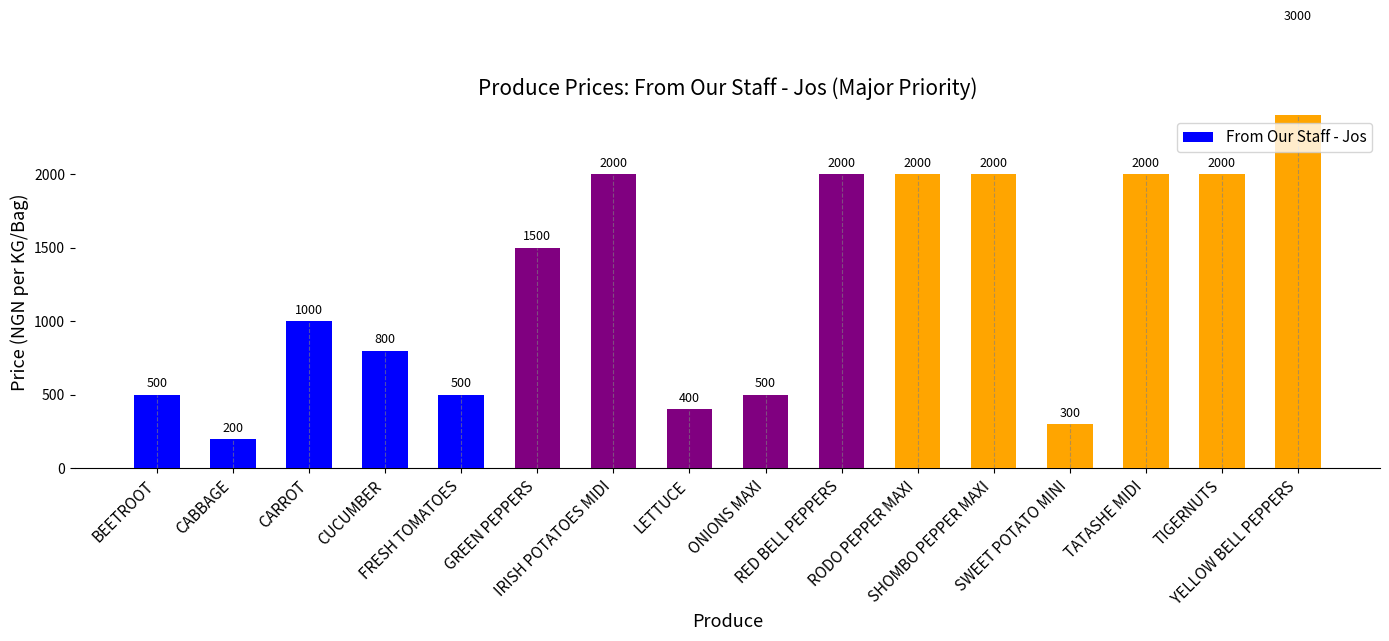

Reading left to right, list all the values displayed in this chart.

500	200	1000	800	500	1500	2000	400	500	2000	2000	2000	300	2000	2000	3000